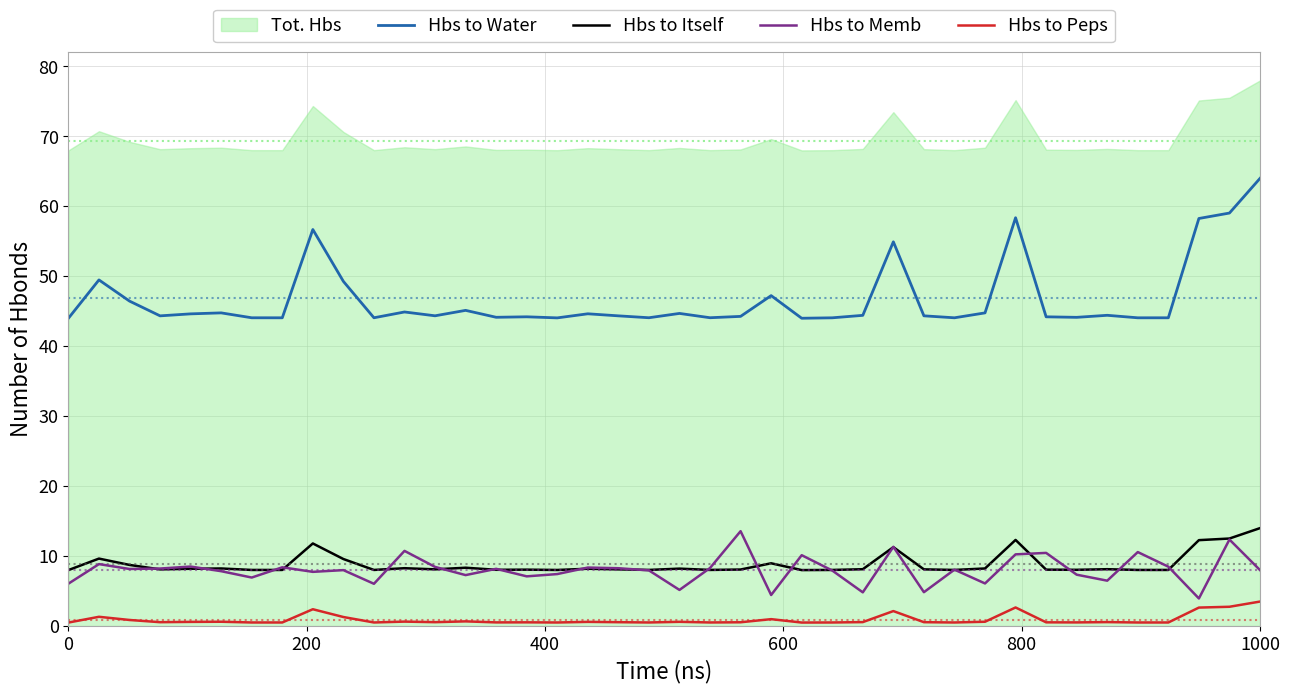

True or false: Hbs to Water and Hbs to Memb cross at least once.

False